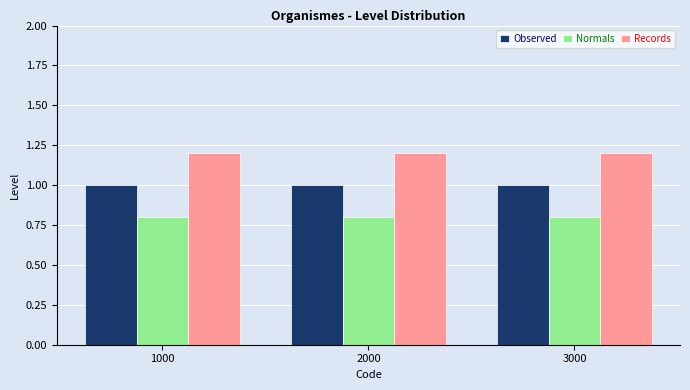

True or false: Observed has a value of 1.5 at 1000.

False